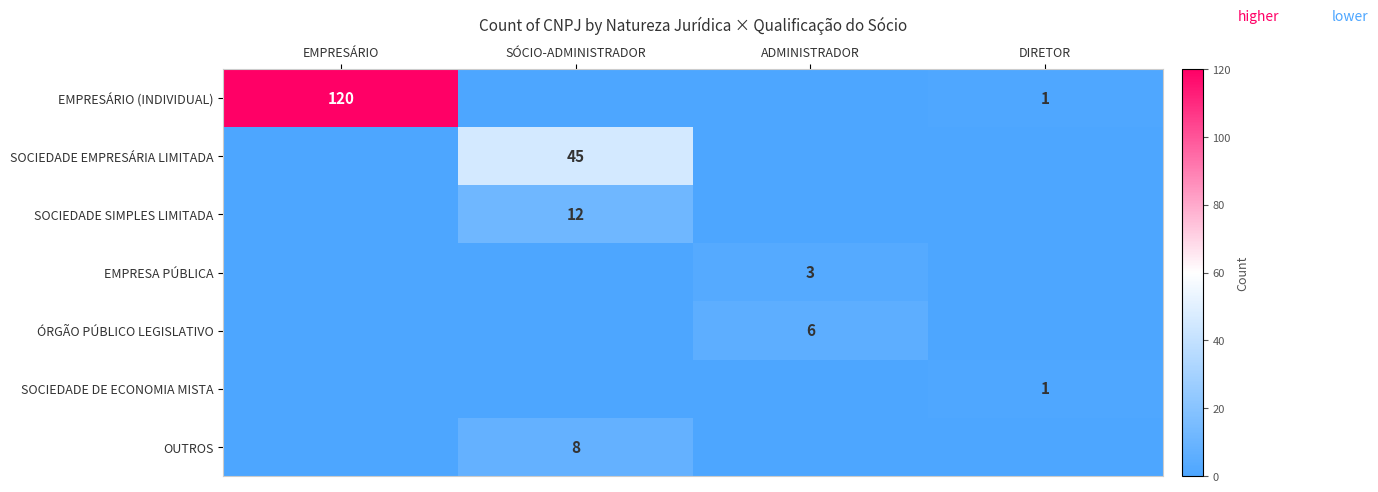

The OUTROS series shows 0 at DIRETOR. True or false?

True